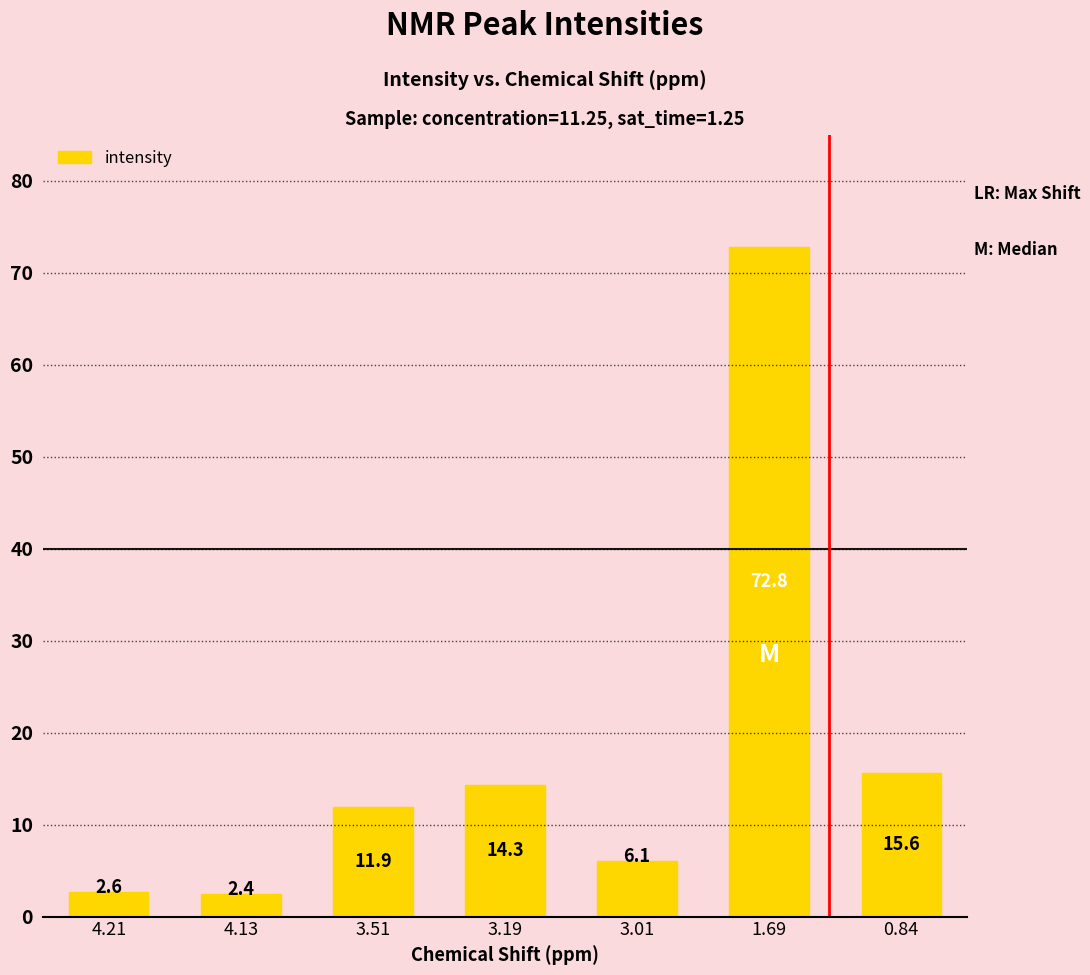

Rank the categories by value from lowest to highest.

4.13, 4.21, 3.01, 3.51, 3.19, 0.84, 1.69